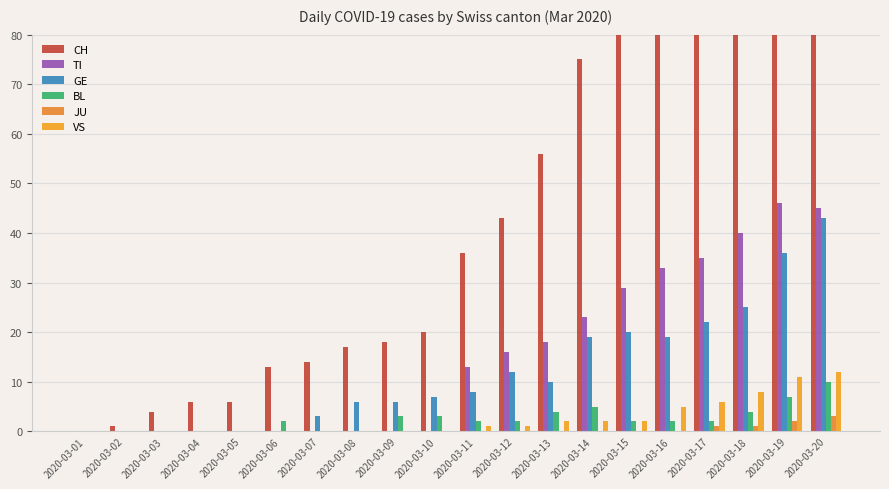

What is the sum of the GE values at 2020-03-13 and 2020-03-18?

35